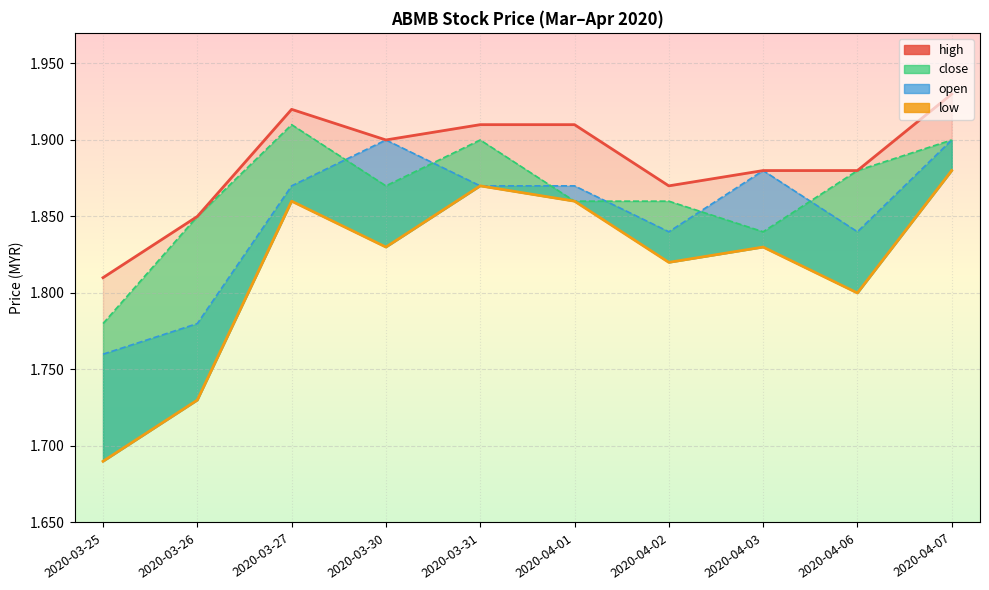

What value does the low series have at 2020-04-03?

1.8